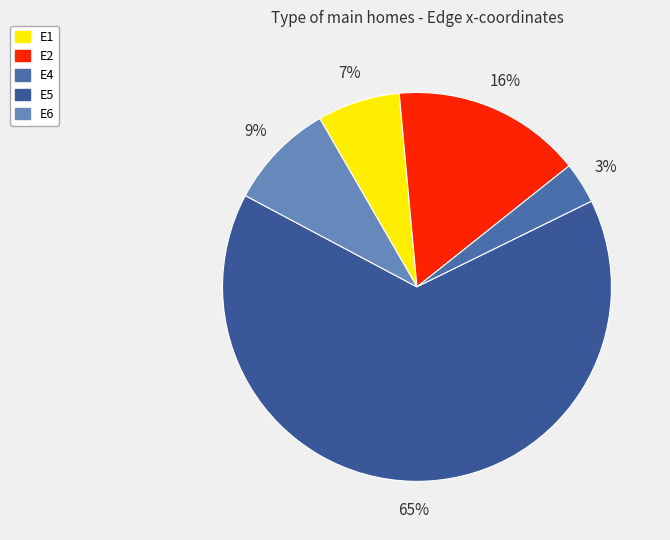

Rank the categories by value from lowest to highest.

E4, E1, E6, E2, E5